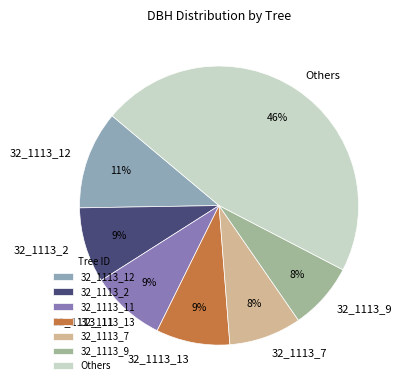

Which has a higher value, 32_1113_11 or Others?

Others